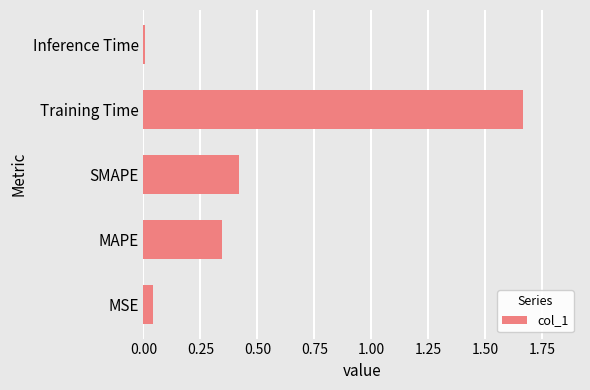

The chart shows a value of 0.2 at MAPE. True or false?

False